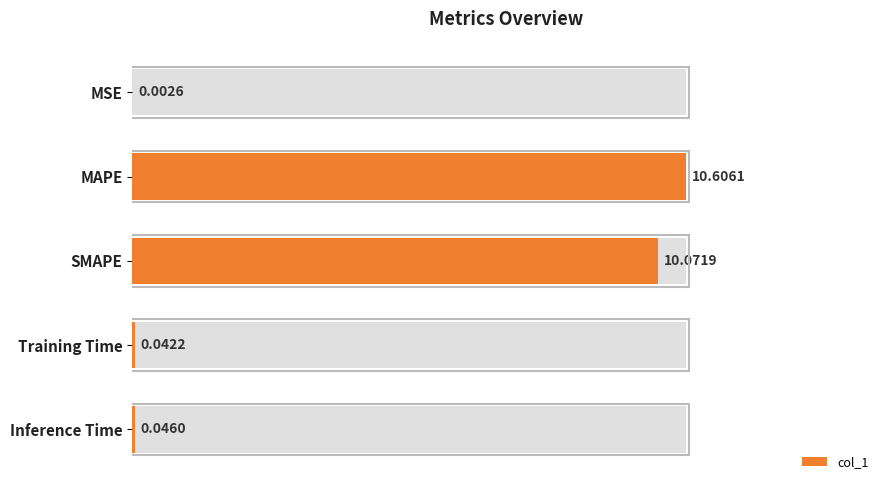

The value at Training Time is 0.0. True or false?

True